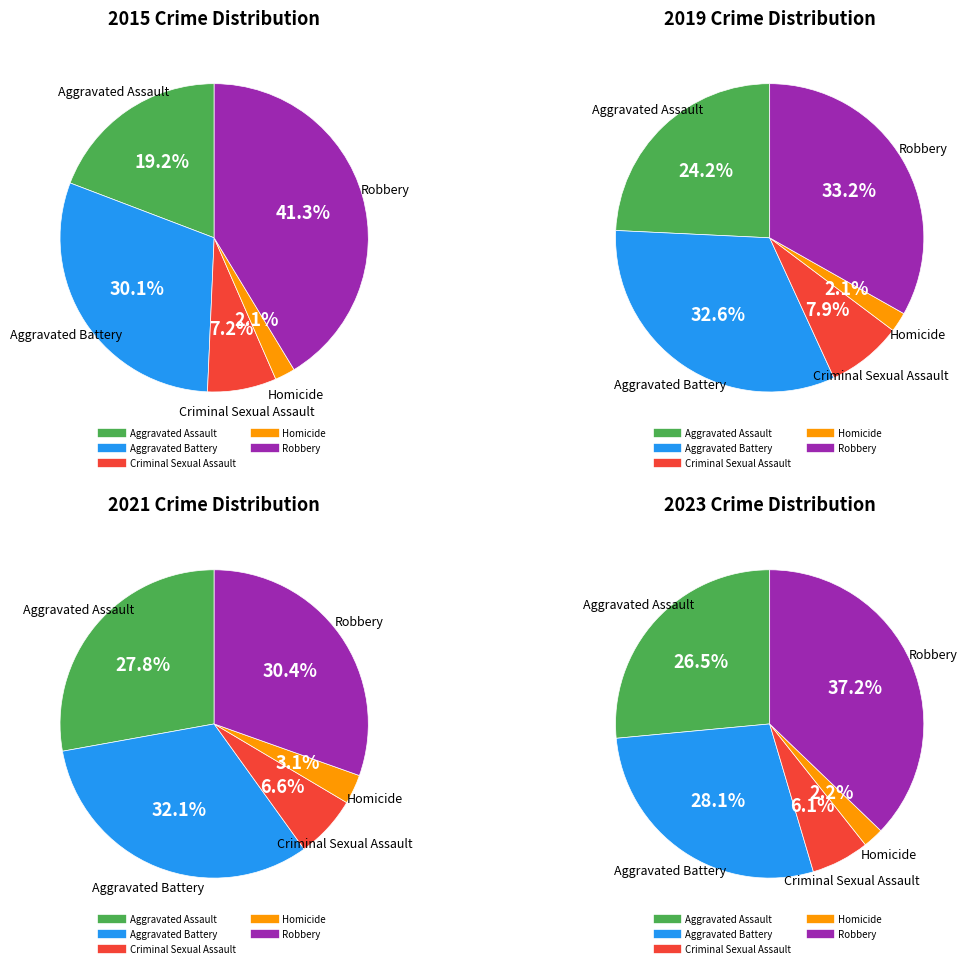

What percentage is the 4 slice, to the nearest percent?

41%